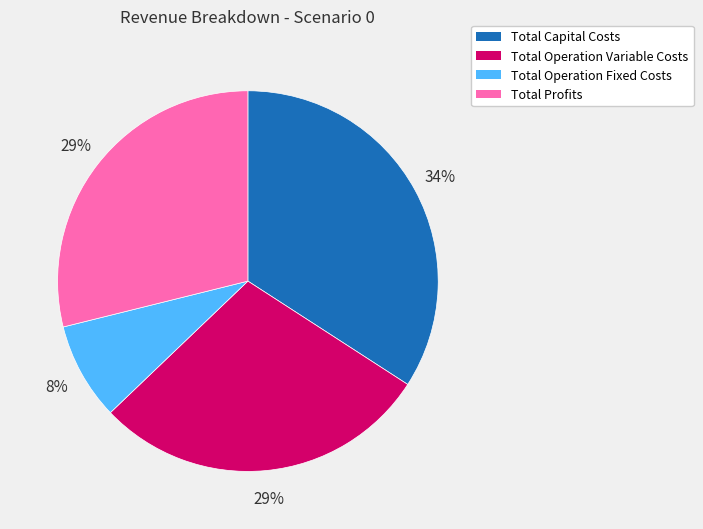

Count the number of slices in the pie.

4